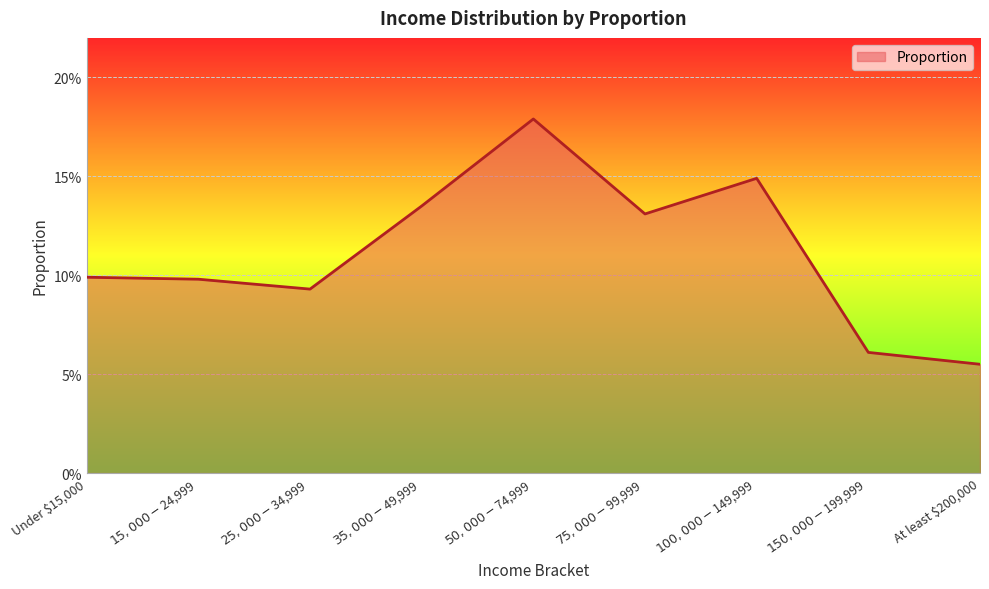

Does the chart have visible grid lines?

Yes